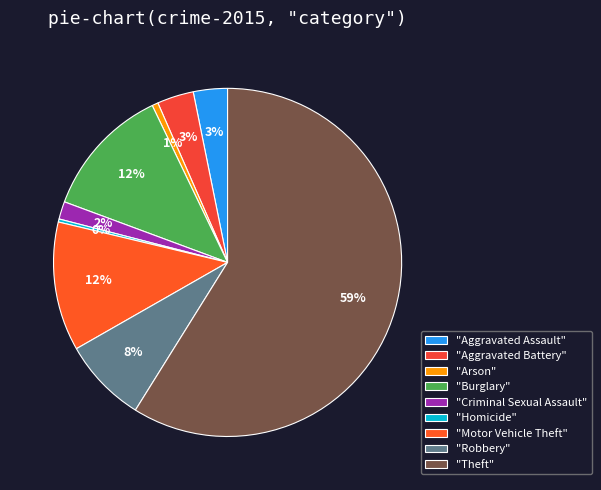

Which slice is the largest?

"Theft"